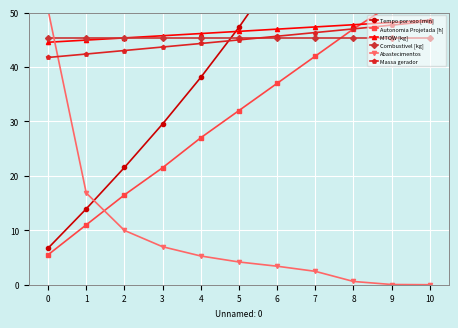

True or false: Autonomia Projetada [h] and Tempo por voo [min] cross at least once.

False